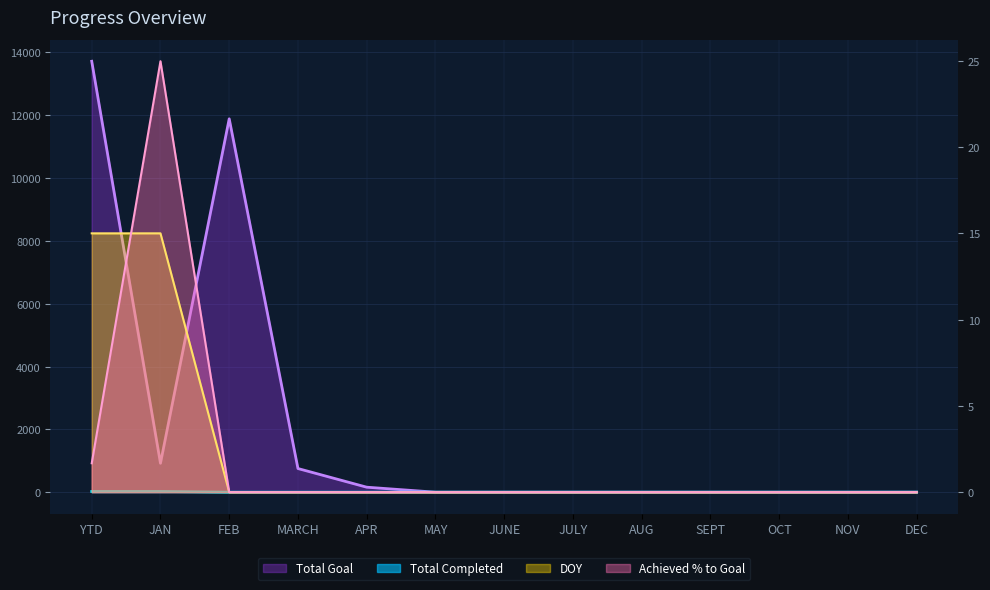

Is the value of Total Goal at OCT greater than the value of DOY at JUNE?

No